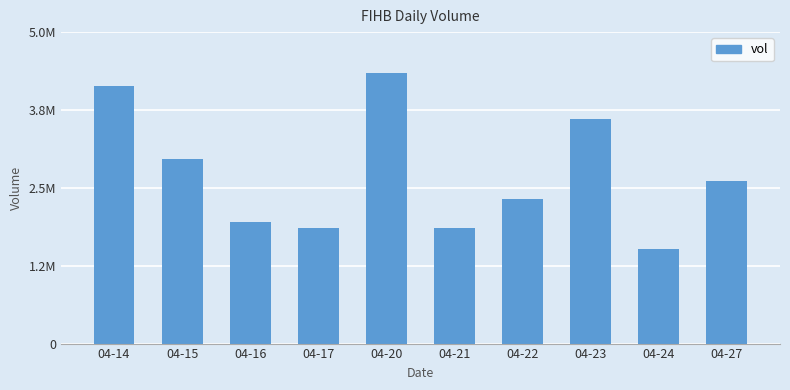

Reading left to right, extract all data points from this chart.

04-14=4208800	04-15=3017400	04-16=1983200	04-17=1888800	04-20=4427500	04-21=1888600	04-22=2362500	04-23=3677200	04-24=1542100	04-27=2651000